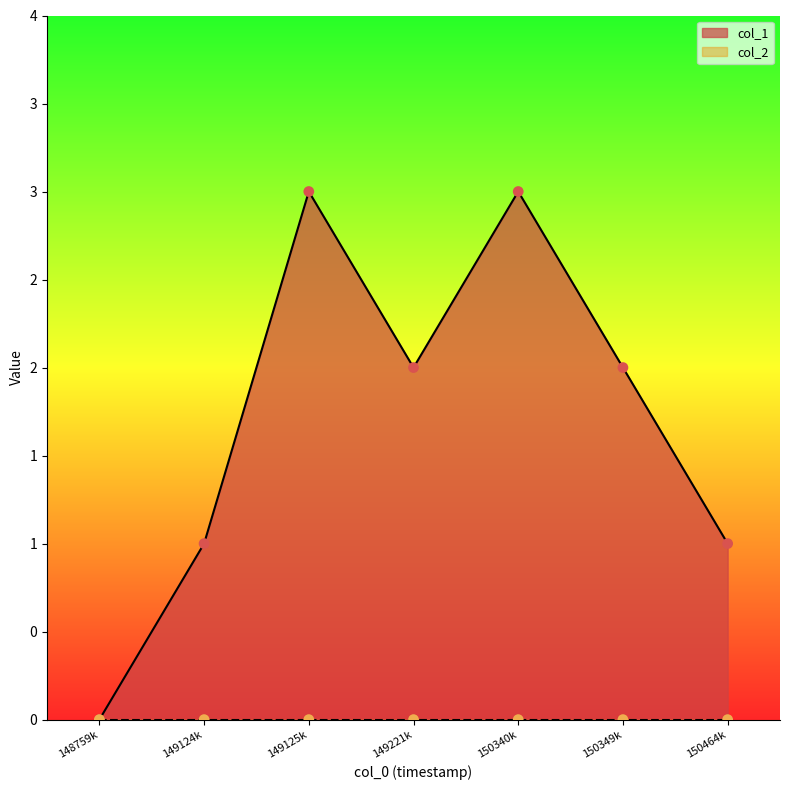

What is the ratio of the value at 150464k to the value at 149221k?

0.5